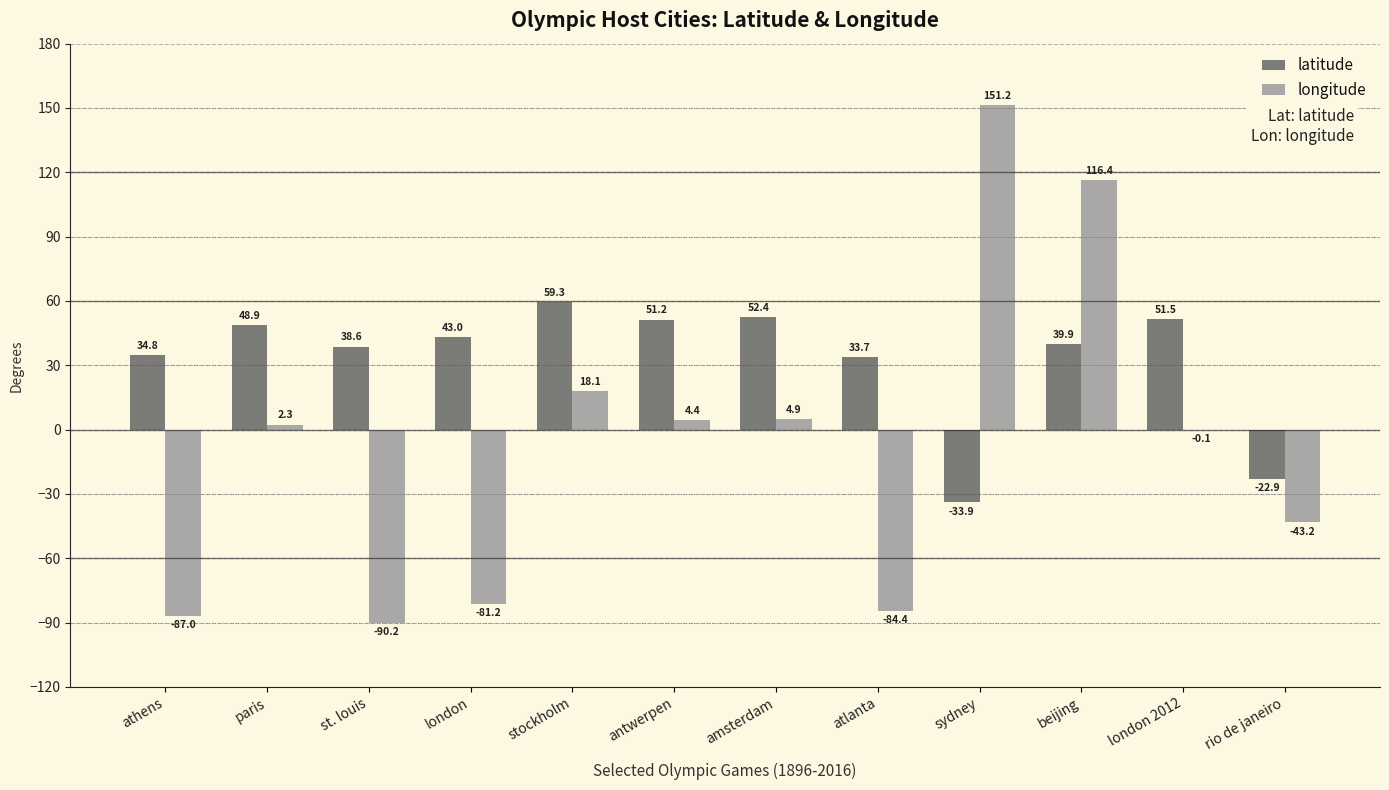

What value does the longitude series have at st. louis?

-90.2